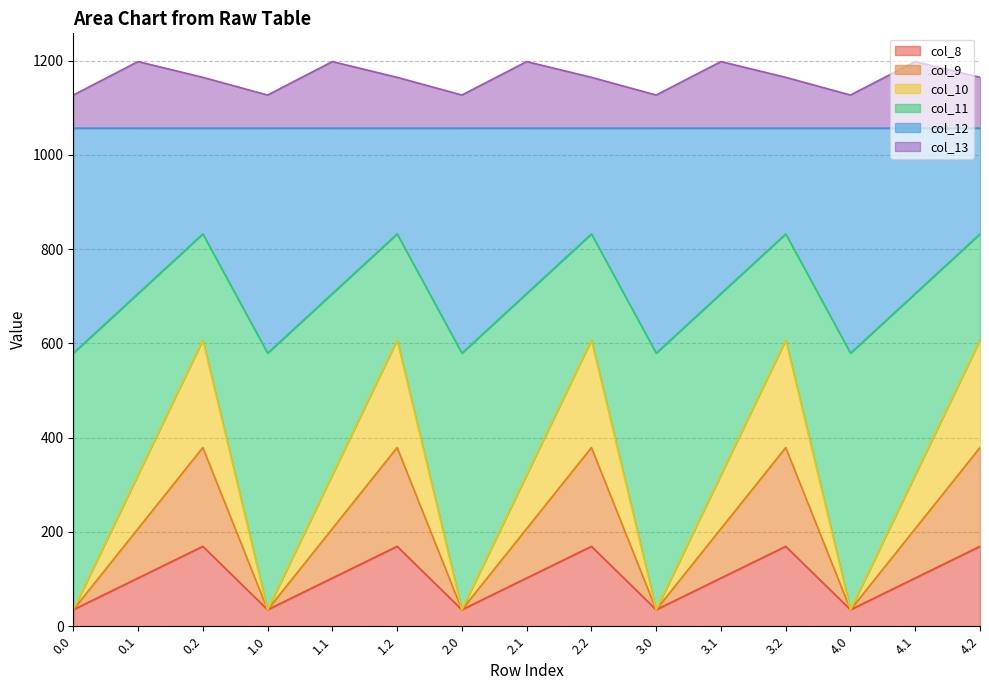

Count the col_12 values in the range 1056 to 1057.

15